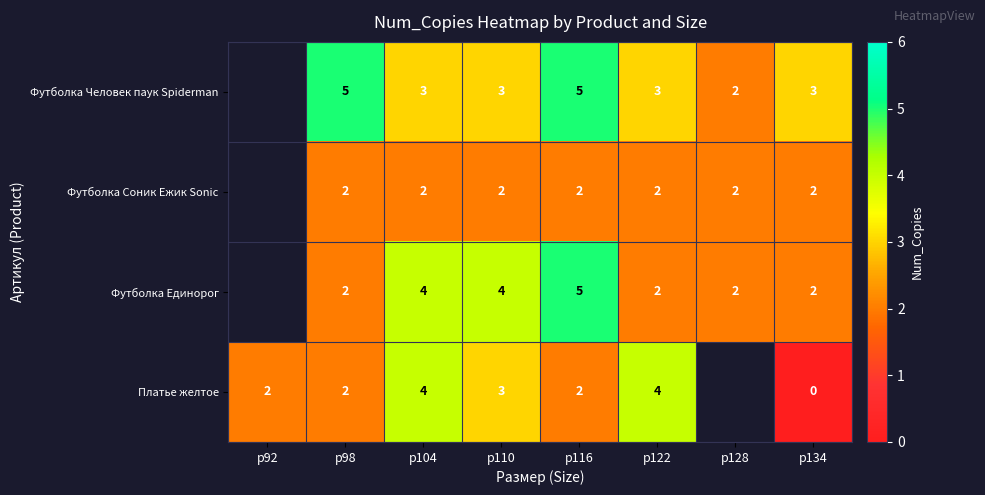

What is the difference between the Футболка Единорог values at р134 and р116?

3